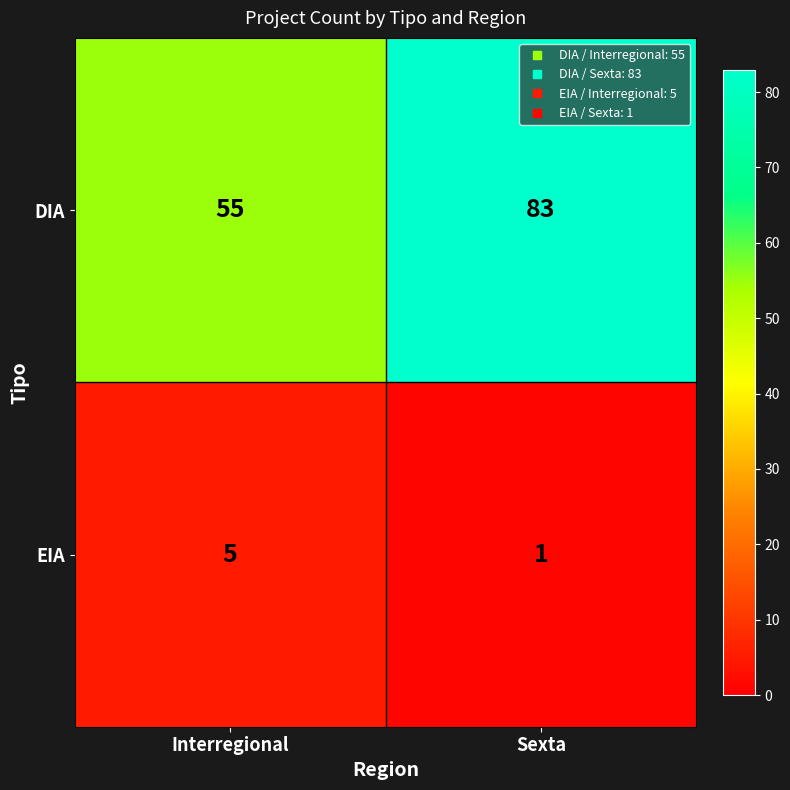

Which series has the largest range (max minus min)?

DIA